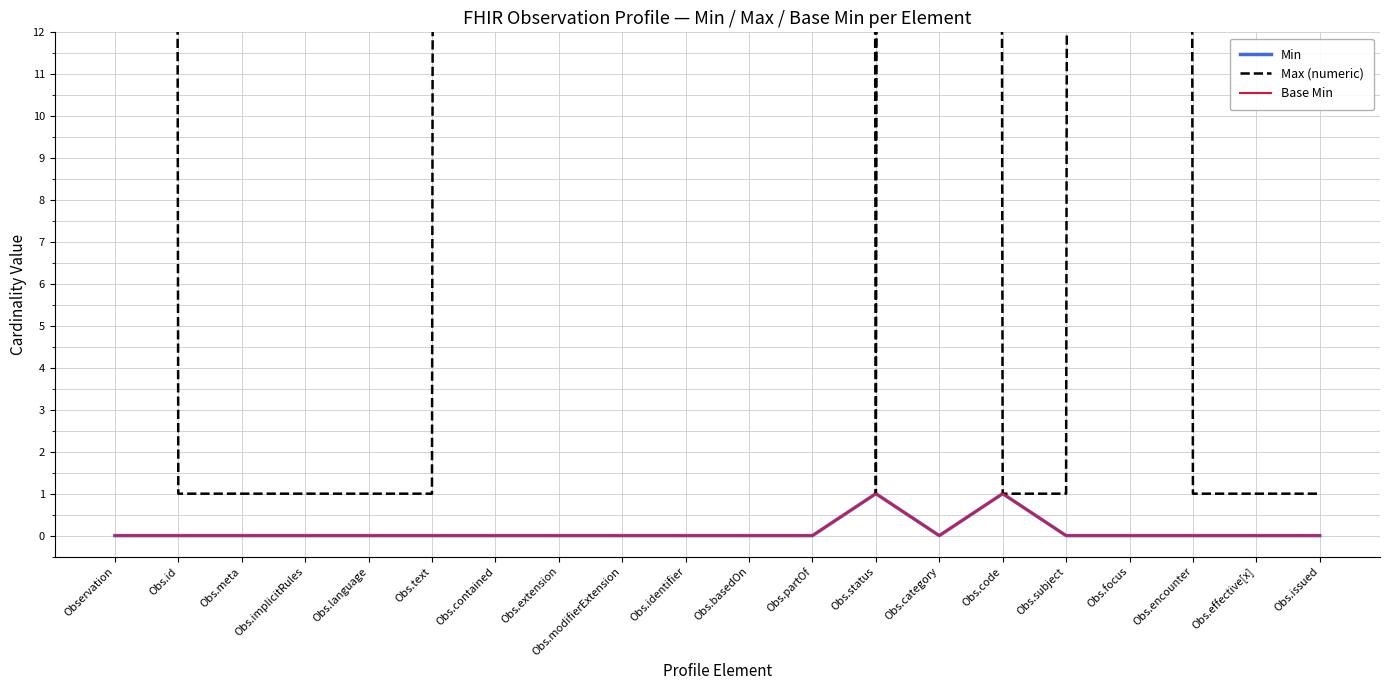

Which has a higher value, Obs.identifier or Obs.implicitRules?

Obs.identifier